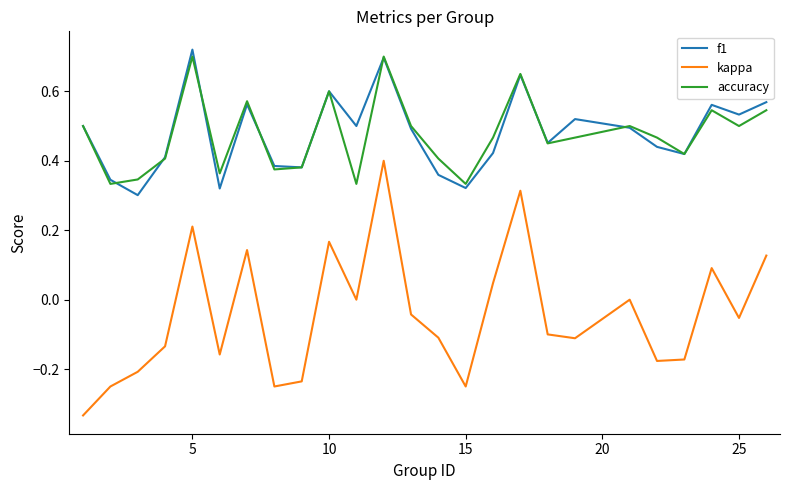

Which series has the largest range (max minus min)?

kappa